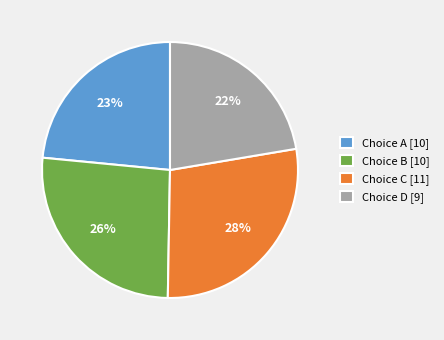

How many slices are in this pie chart?

4